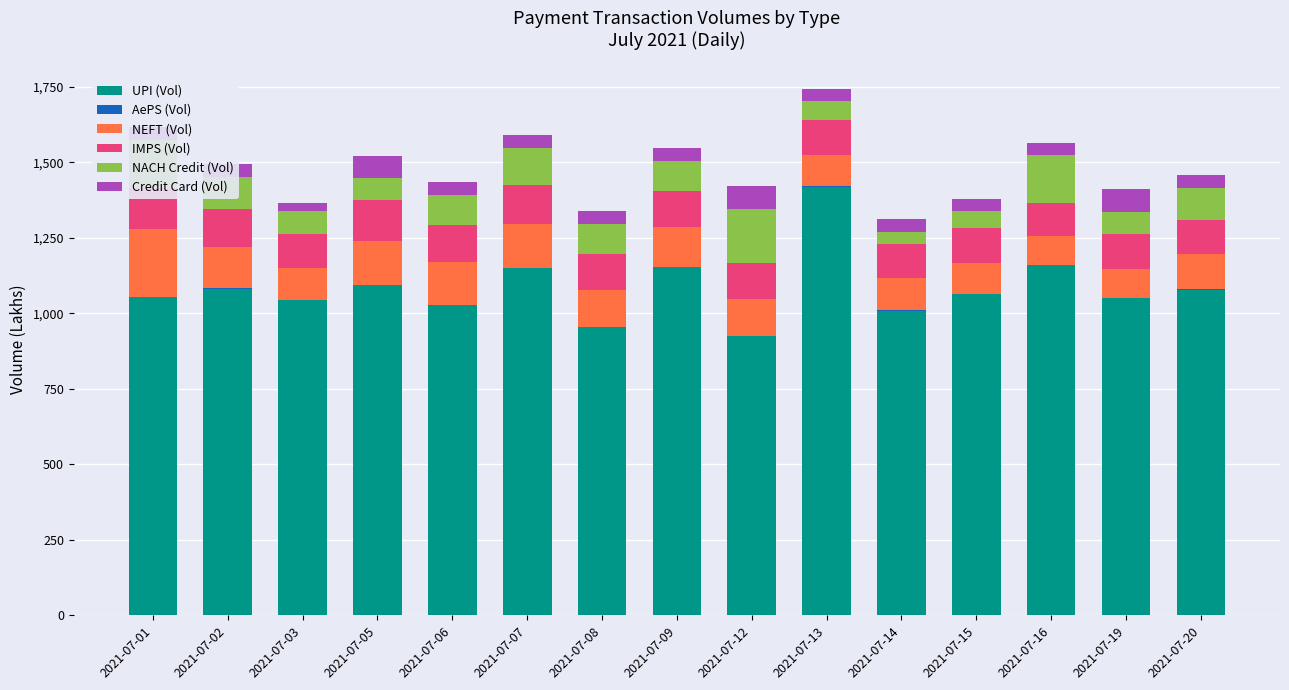

How many series are shown in this chart?

6